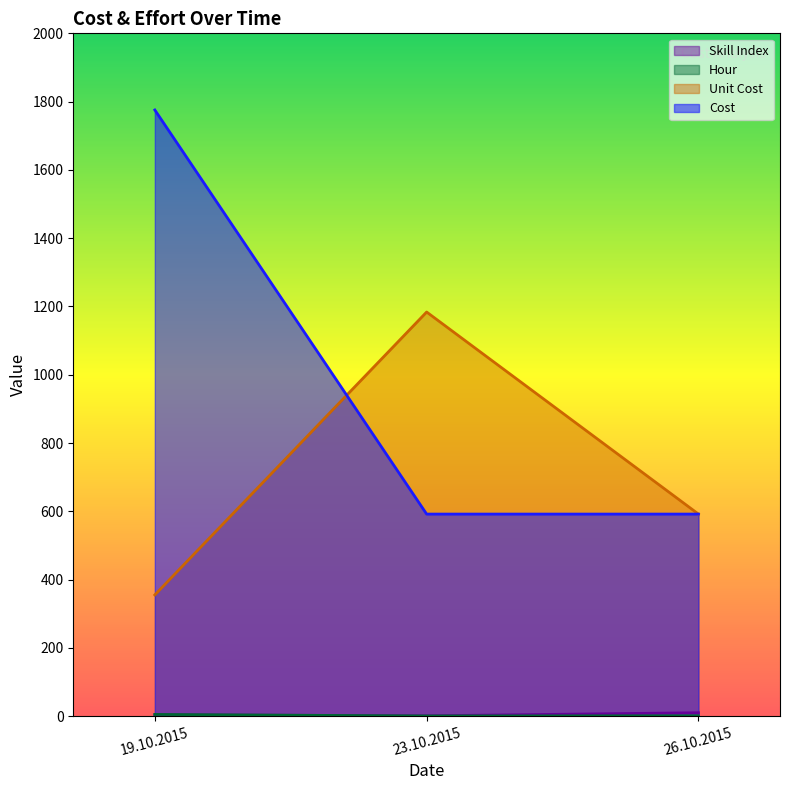

What is the label of the 1st point from the left?

19.10.2015